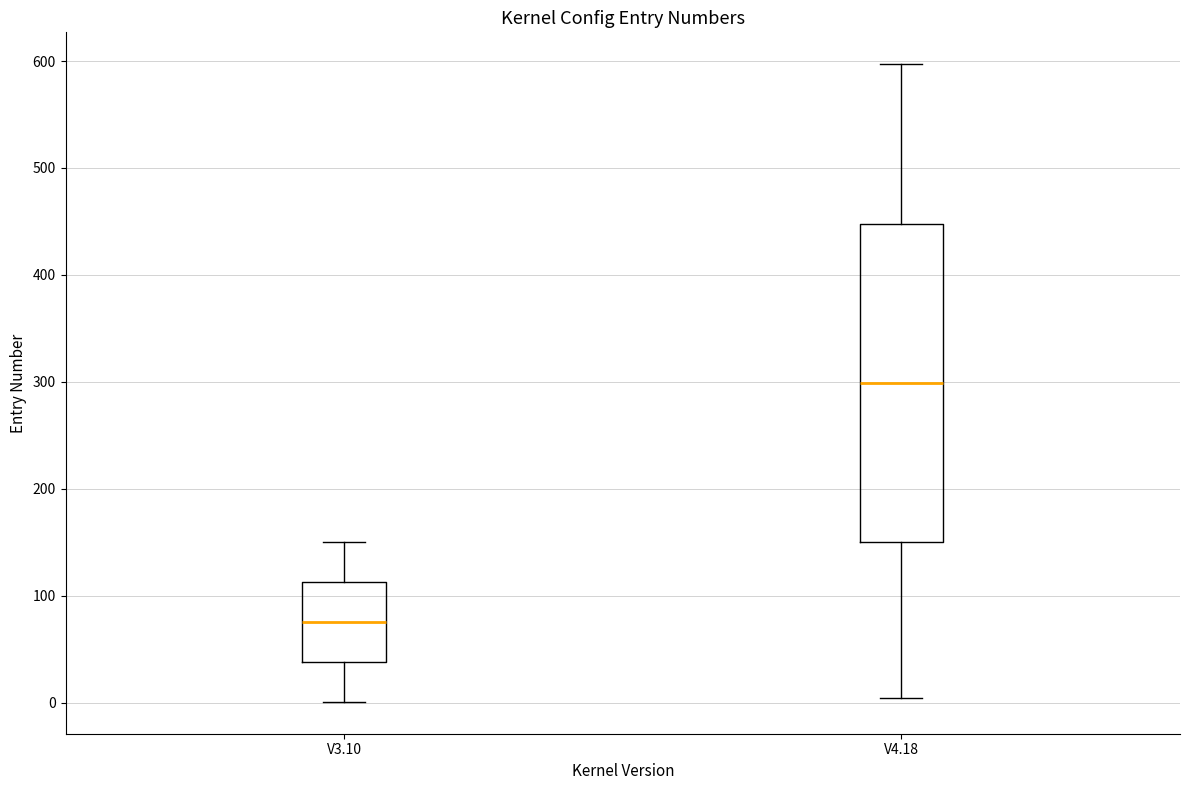

Where does the median line of the box for V3.10 sit on the y-axis? The values are not printed on the chart, so give them approximately, as read against the axis.

80